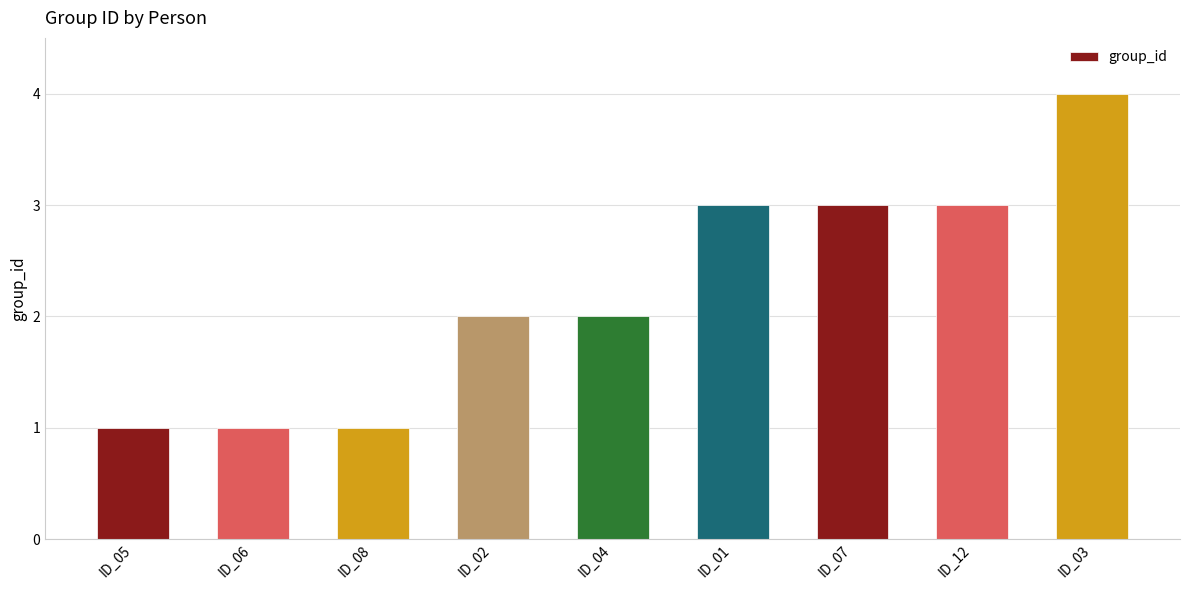

Reading left to right, list all the values displayed in this chart.

ID_05=1	ID_06=1	ID_08=1	ID_02=2	ID_04=2	ID_01=3	ID_07=3	ID_12=3	ID_03=4